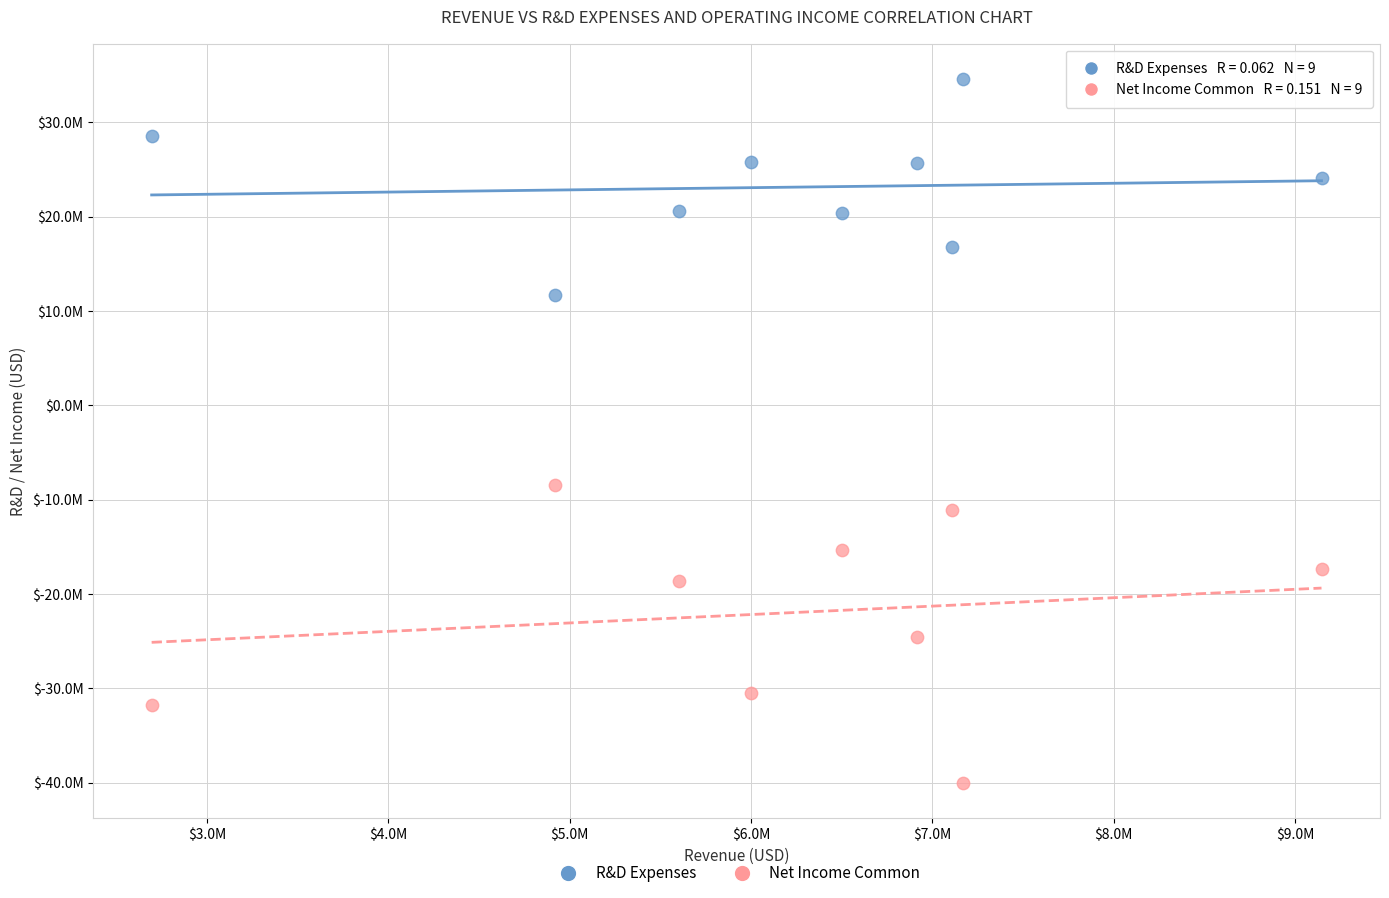

What are all the series names shown in the legend?

R&D Expenses, Net Income Common